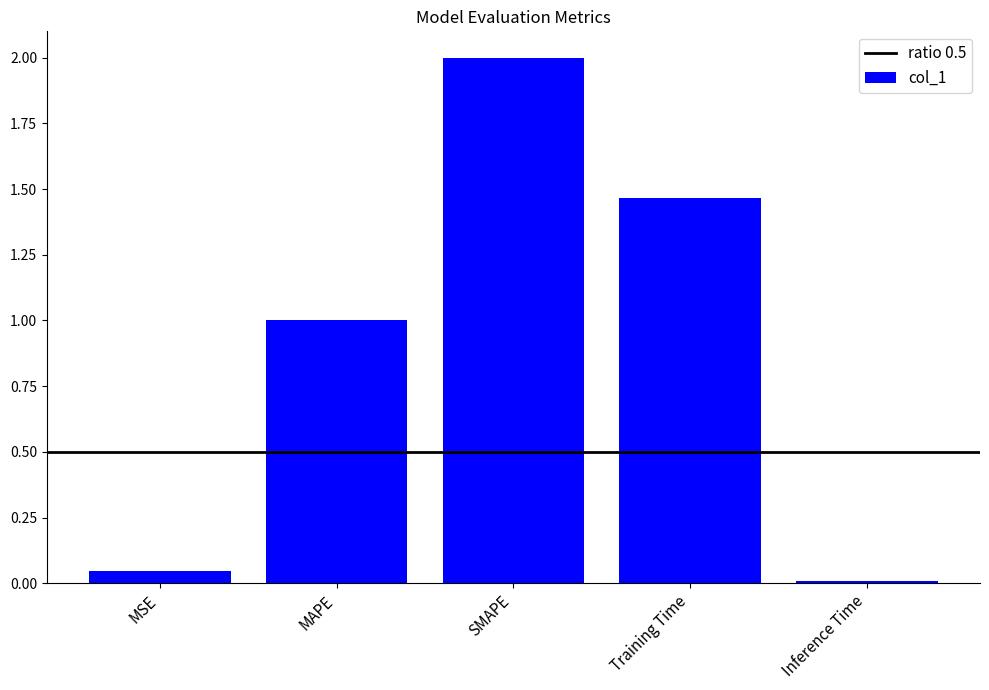

Which category has the highest value across all series?

SMAPE